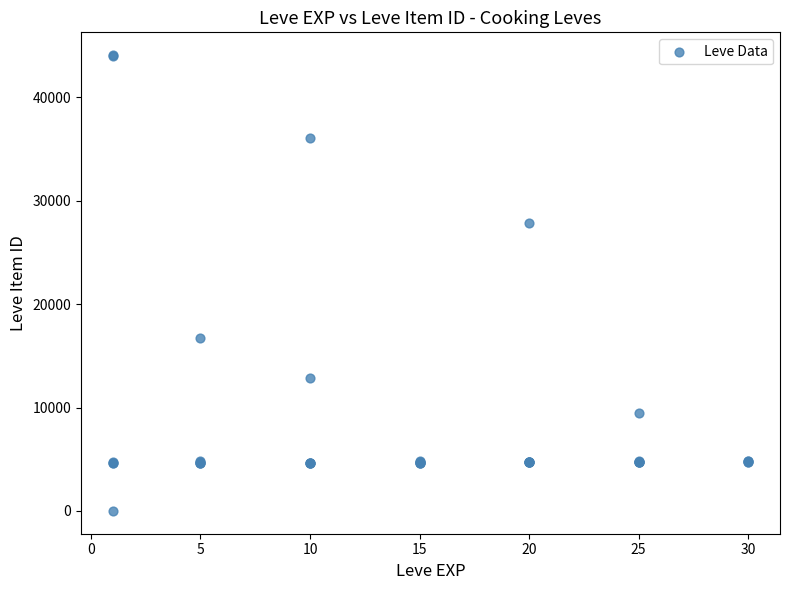

What Y value in the scatter plot is closest to 22050?

16734